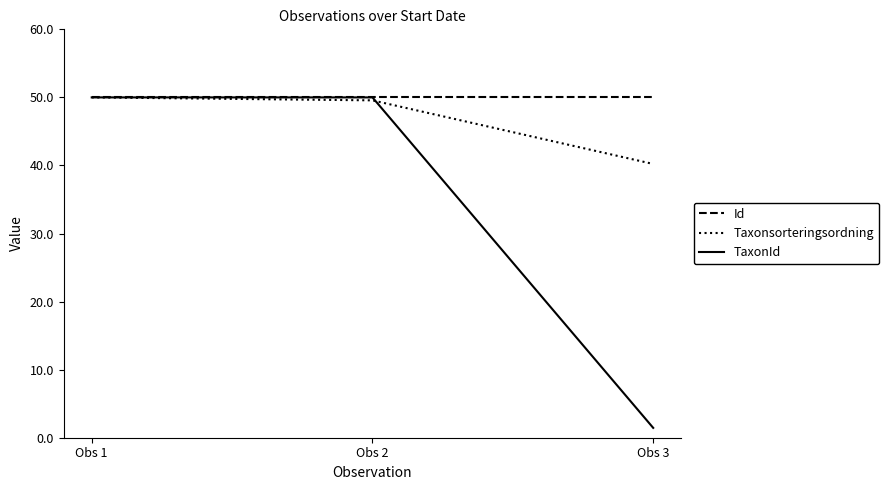

What is the minimum value for Id?

50.0